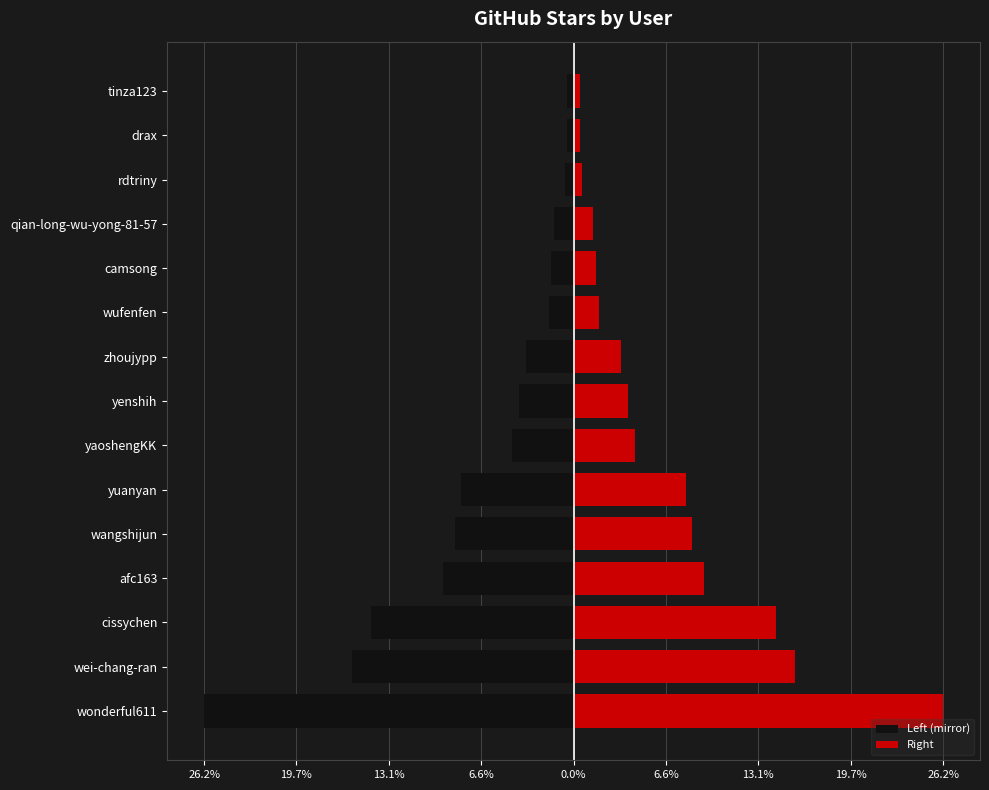

Which series has the largest total across all categories?

Right